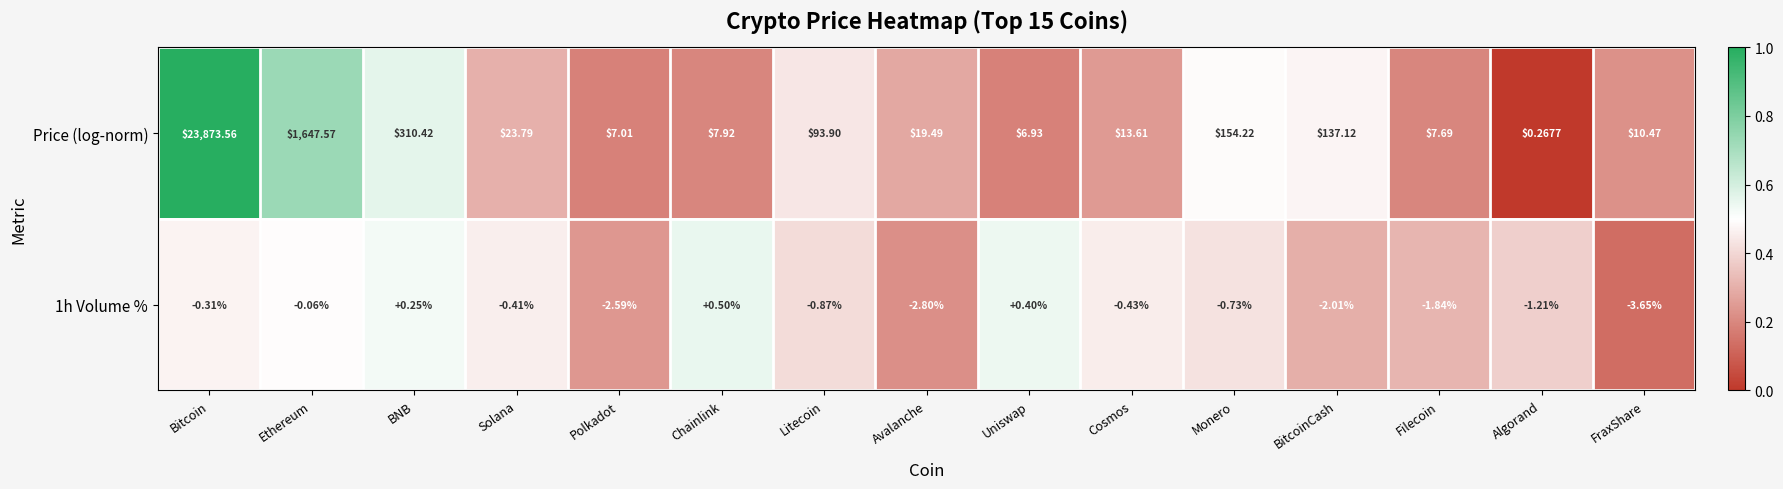

Which series has the widest spread of values?

Price (log-norm)